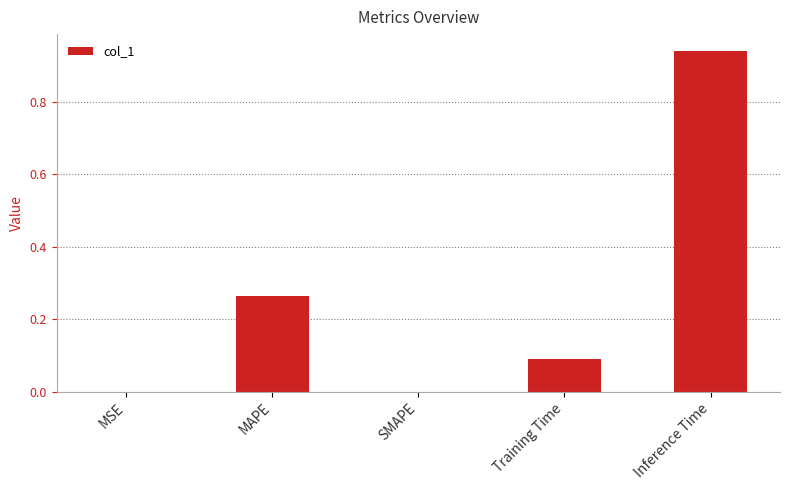

What is the sum of all values?

1.3